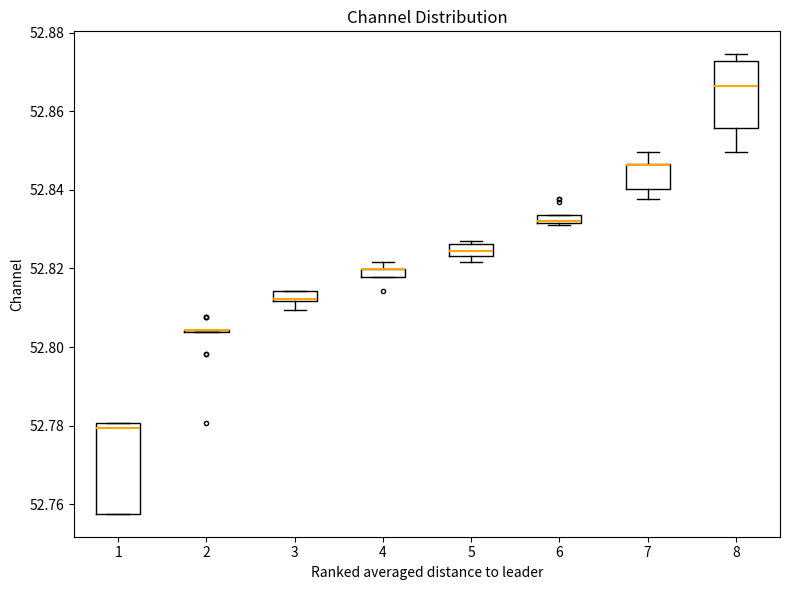

Where is the lower edge of the box at x = 1 on the y-axis? The values are not printed on the chart, so give them approximately, as read against the axis.

52.758